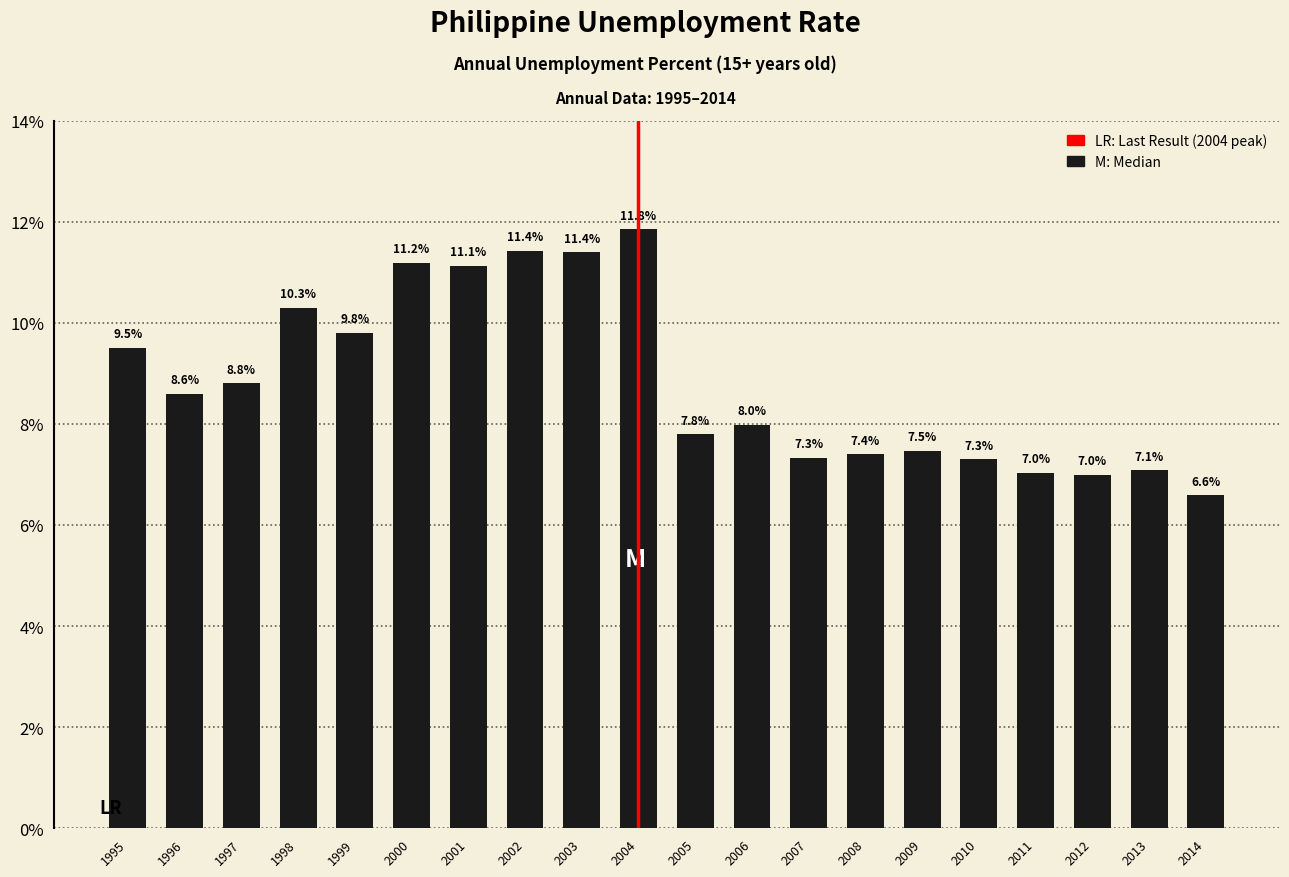

Between 2003 and 2011, which is larger?

2003